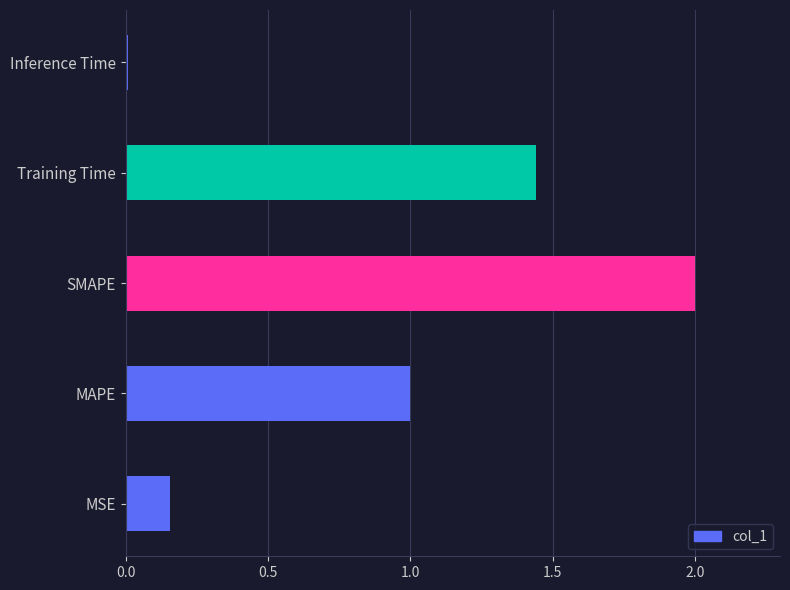

How many bars are there in total?

5